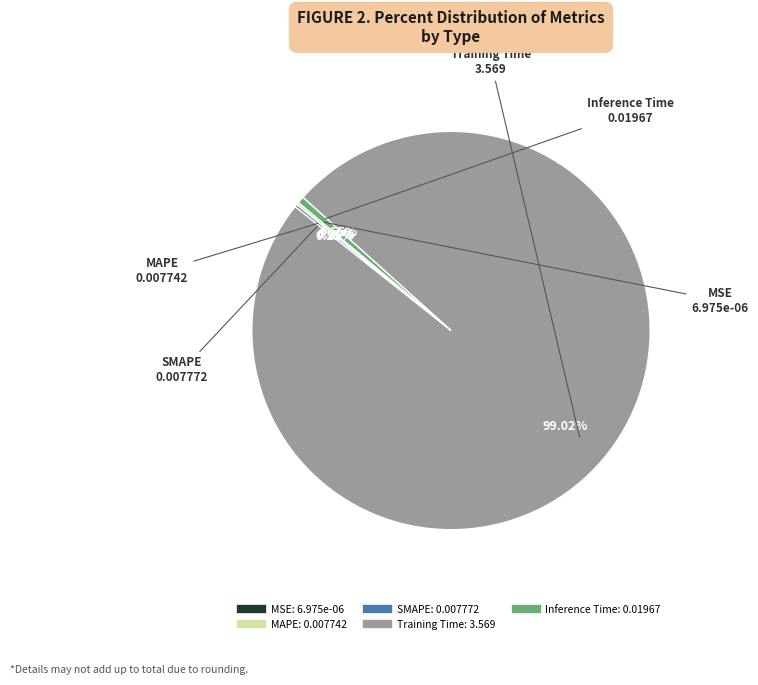

To the nearest percent, what is the difference between the largest and smallest slice percentages?

99%